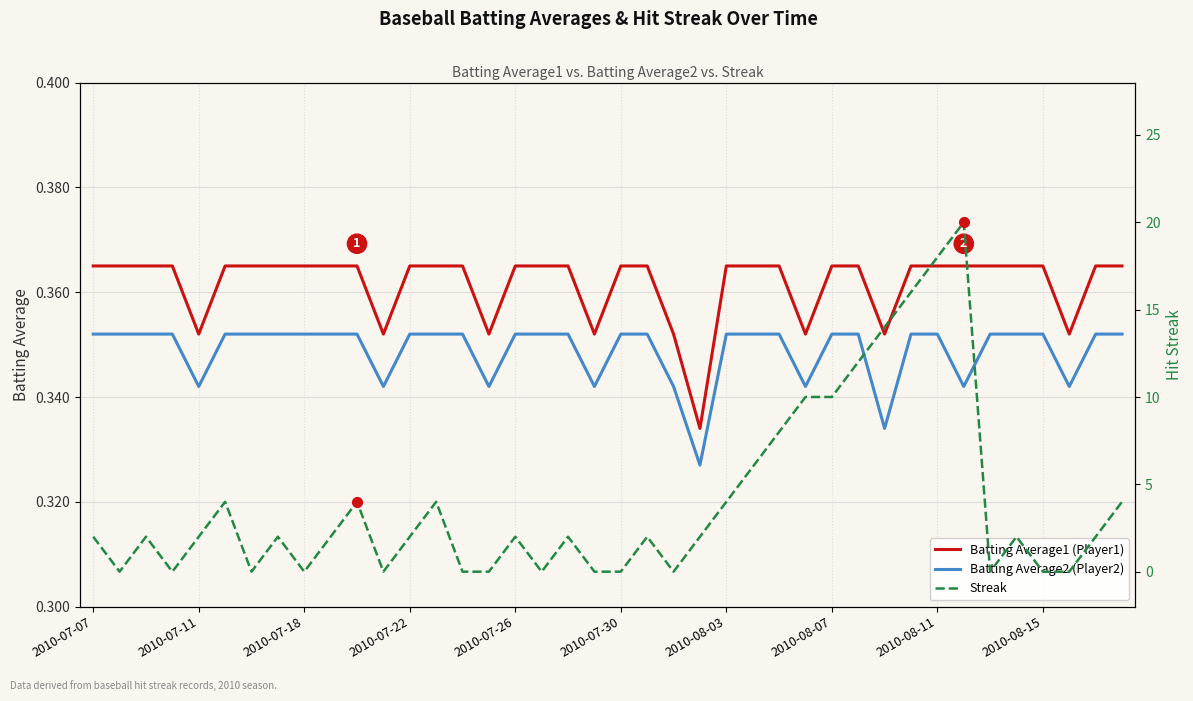

Which series contains the lowest Y value?

Streak